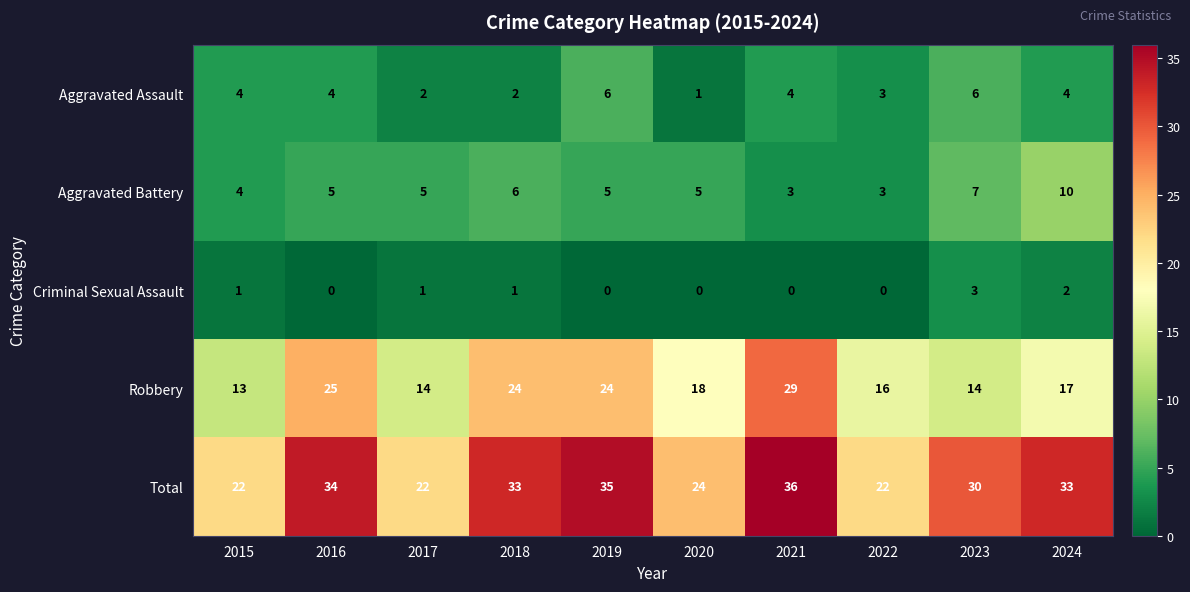

Which series changed the most between 2017 and 2018?

Total